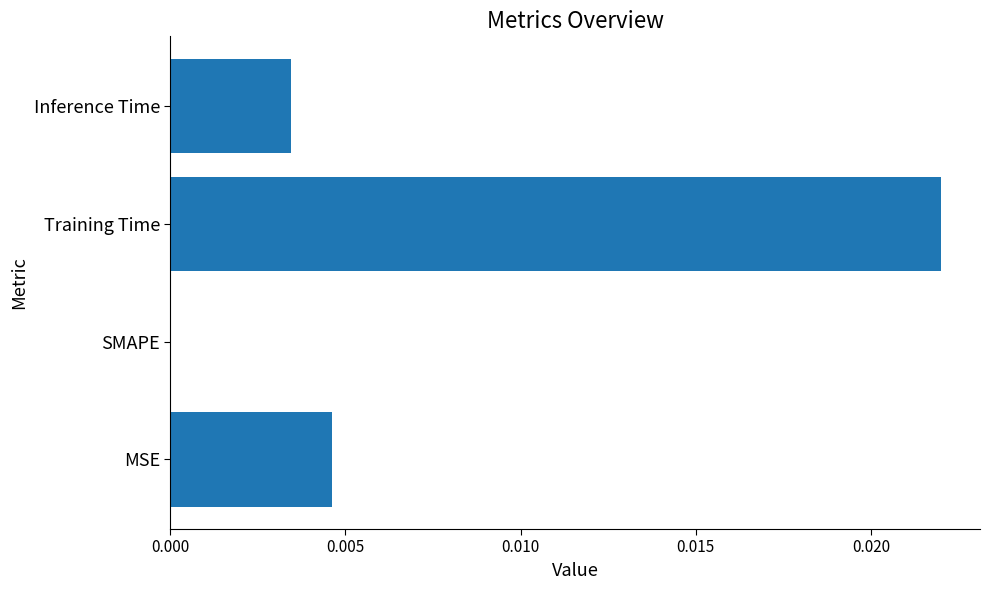

At which label is the value closest to 0?

SMAPE